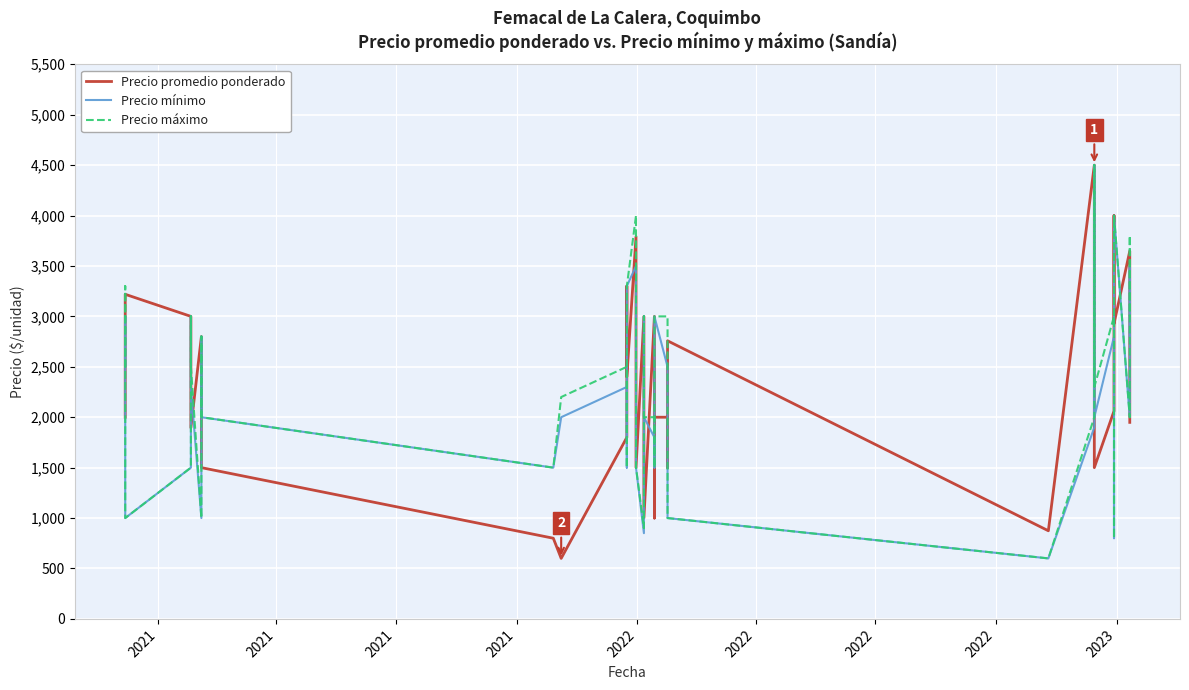

In Precio máximo, how many points are lower than both neighbors (excluding endpoints)?

10